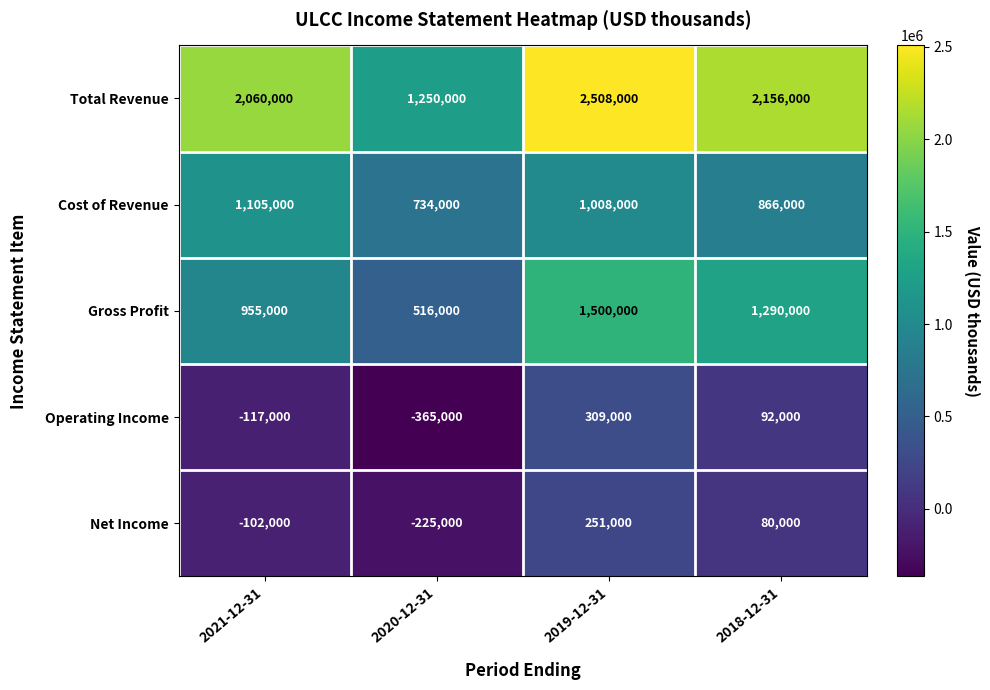

Which label corresponds to the largest value in the chart?

2019-12-31